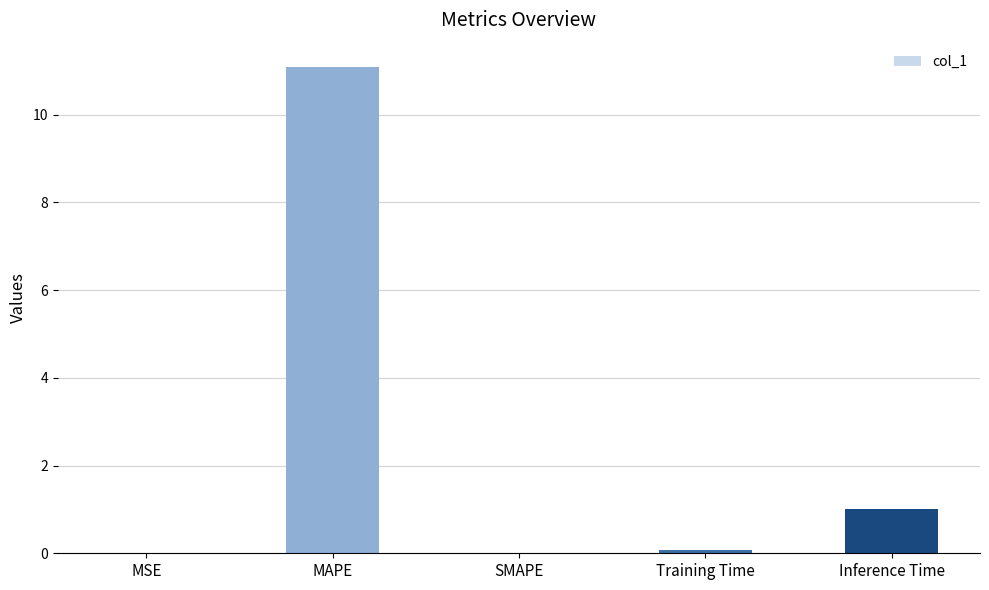

The value at Inference Time is 1.5. True or false?

False